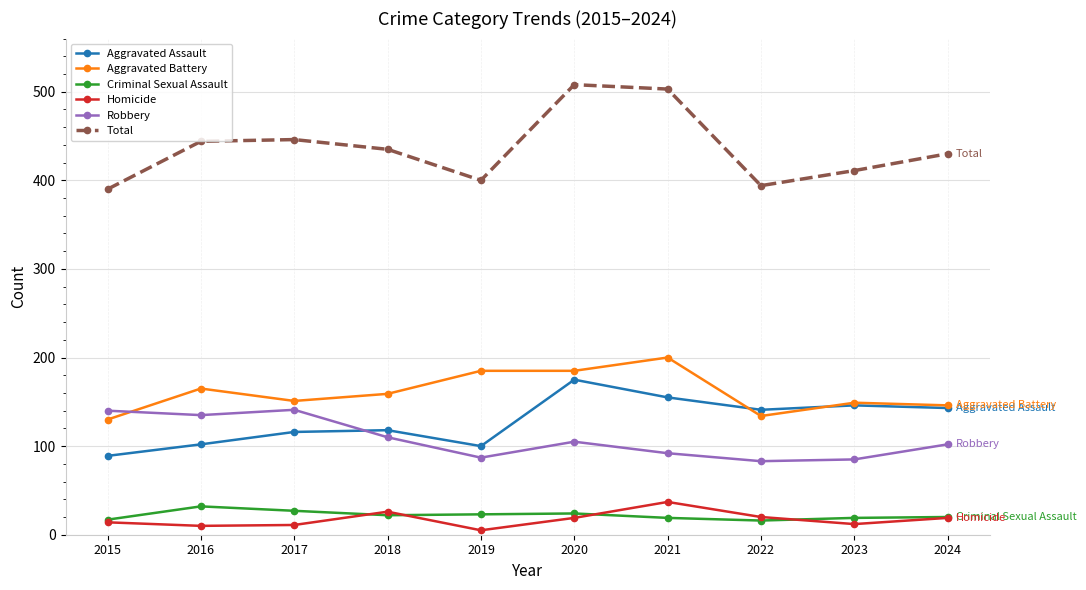

The value of Total at 2021 is 334. True or false?

False